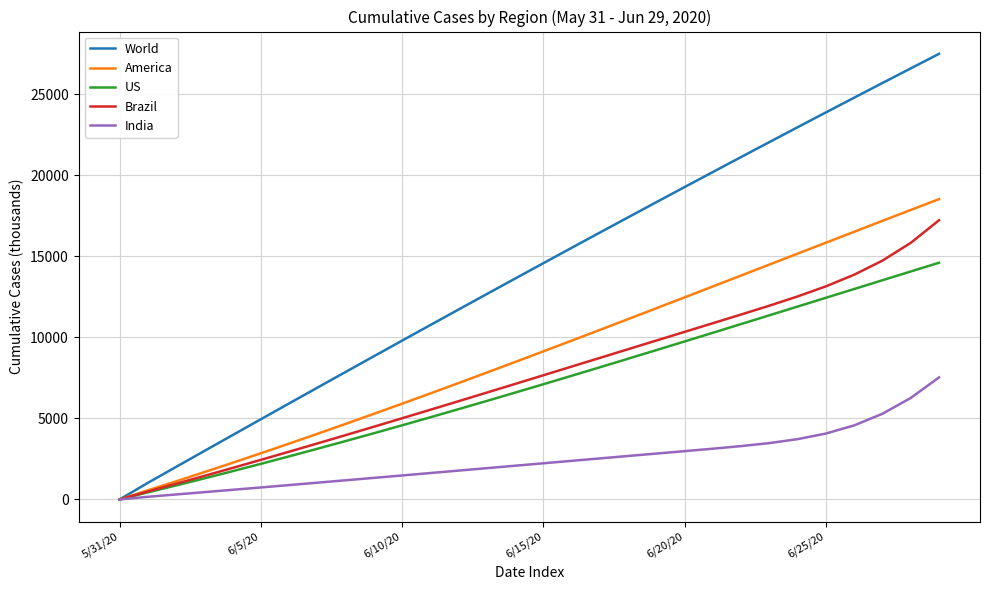

What is the maximum value shown in the chart?

27483.2